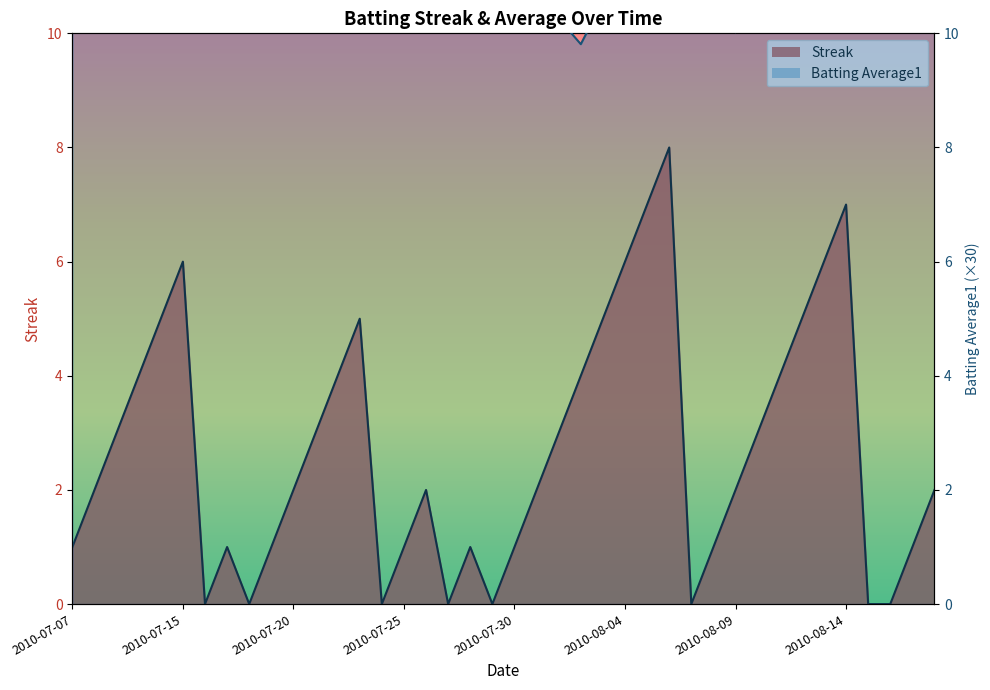

Does the chart have visible grid lines?

No